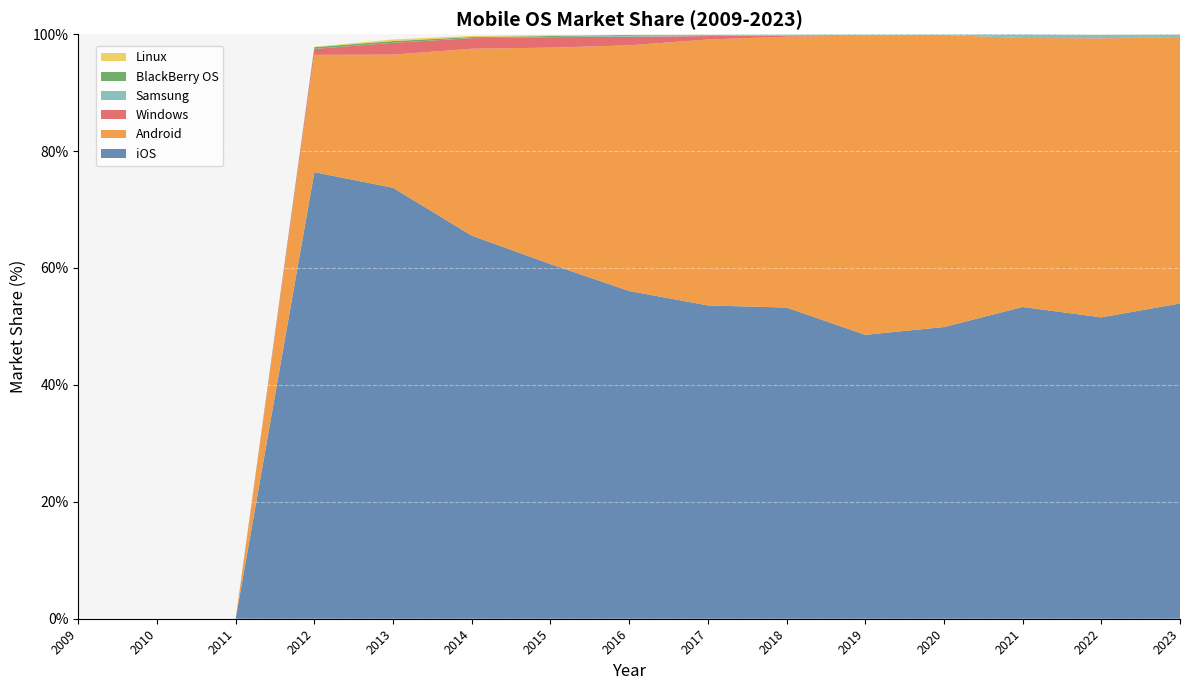

Reading right to left, extract all data points from this chart.

iOS: 53.9	51.6	53.3	49.9	48.6	53.2	53.6	56.1	60.7	65.5	73.7	76.4	0.0	0.0	0.0
Android: 45.6	47.7	46.0	50.0	51.2	46.3	45.5	42.0	37.0	32.0	22.8	20.1	0.0	0.0	0.0
Windows: 0.0	0.1	0.0	0.0	0.1	0.2	0.6	1.5	1.8	1.8	2.0	1.0	0.0	0.0	0.0
Samsung: 0.5	0.6	0.6	0.1	0.1	0.2	0.2	0.2	0.0	0.0	0.0	0.0	0.0	0.0	0.0
BlackBerry OS: 0.0	0.0	0.0	0.0	0.0	0.0	0.0	0.1	0.2	0.2	0.3	0.3	0.0	0.0	0.0
Linux: 0.0	0.0	0.0	0.0	0.0	0.0	0.0	0.0	0.1	0.2	0.3	0.1	0.0	0.0	0.0